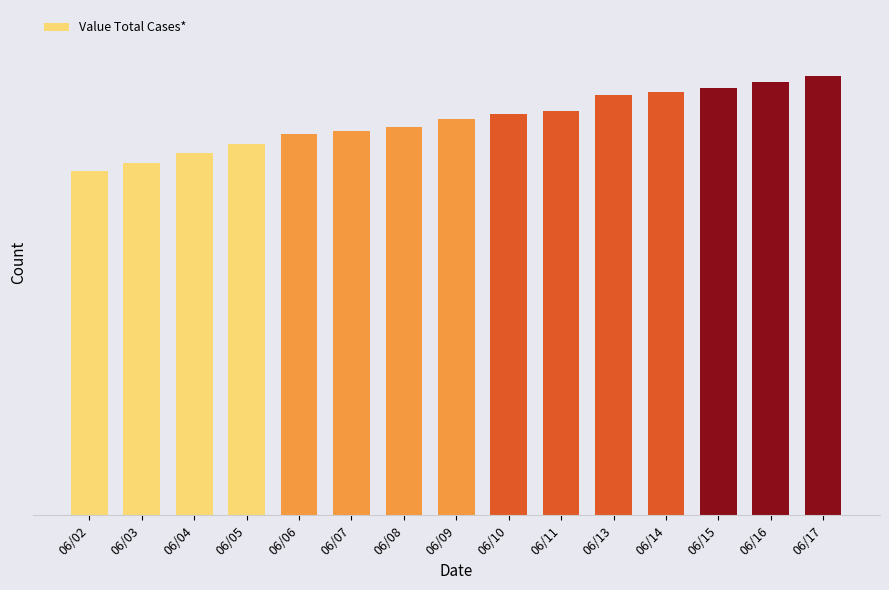

Reading left to right, transcribe all the data shown in this chart.

10185	10410	10705	10977	11287	11356	11476	11708	11883	11945	12445	12529	12647	12829	12995